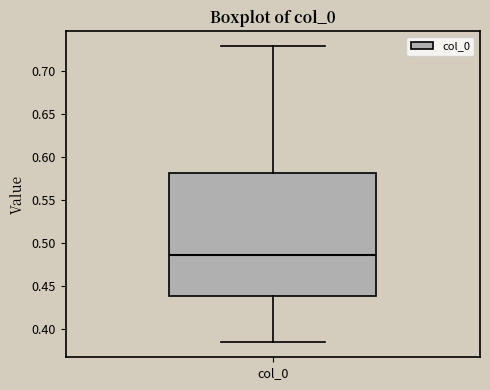

Transcribe this box plot: give where the median line is, the range the box spans, and where the two whiskers end, as read against the y-axis. The values are not printed on the chart, so give them approximately, as read against the axis.

median 0.485, box 0.440 to 0.580, whiskers 0.385 to 0.730